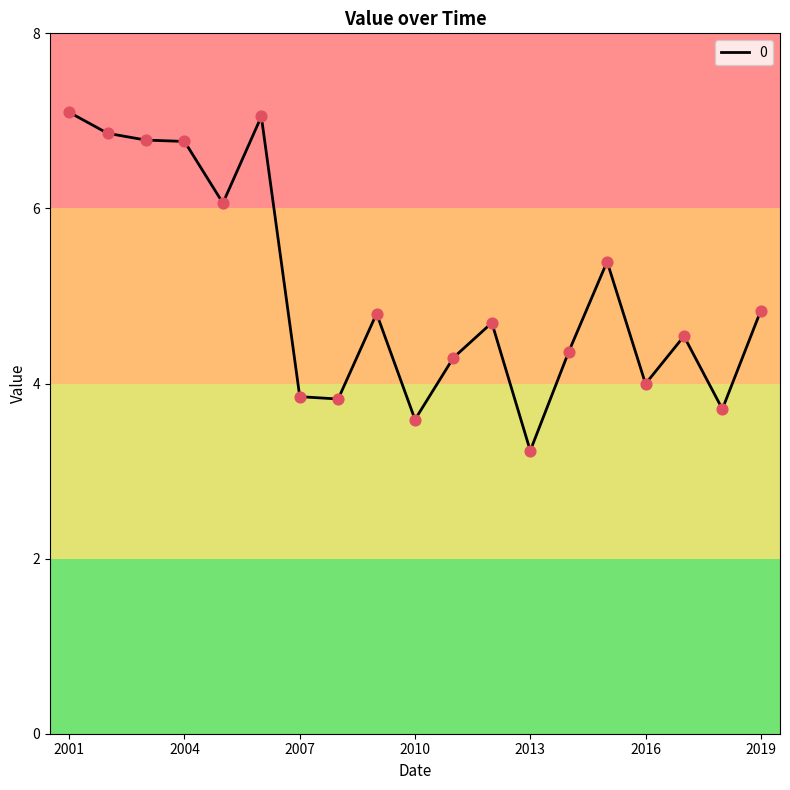

What is the difference between the maximum and minimum values?

3.9